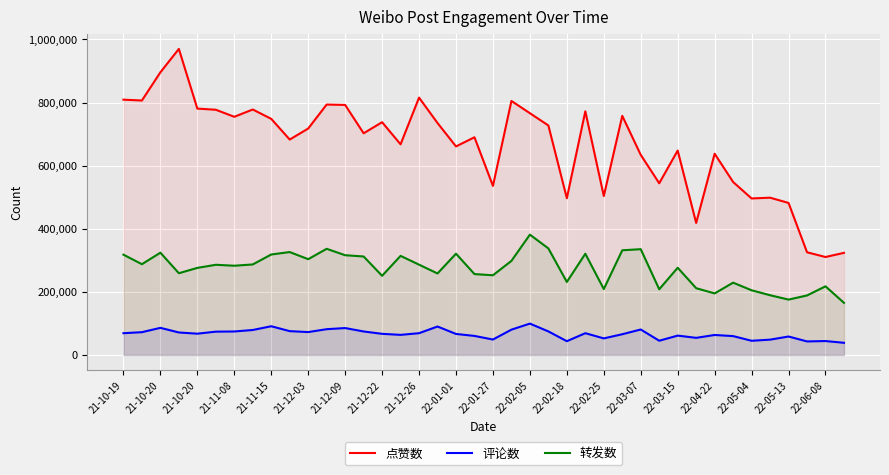

How many lines are shown in the chart?

3